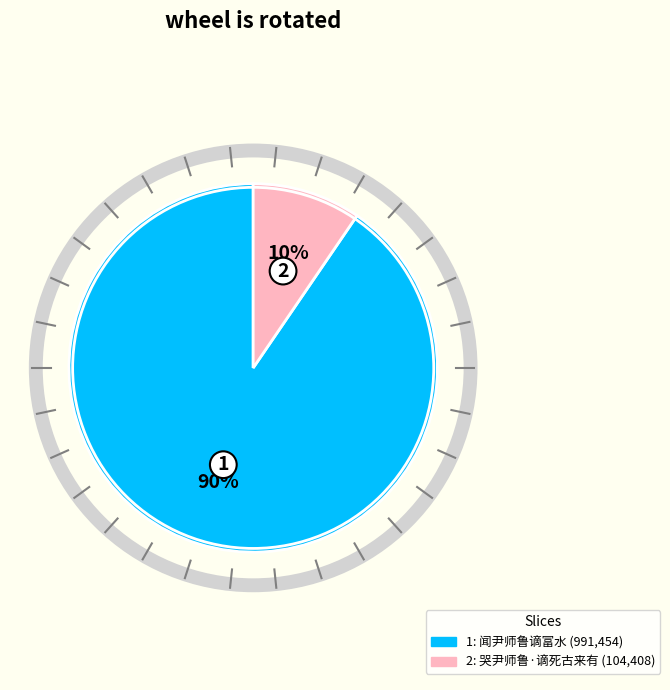

To the nearest percent, what is the average slice percentage?

50%